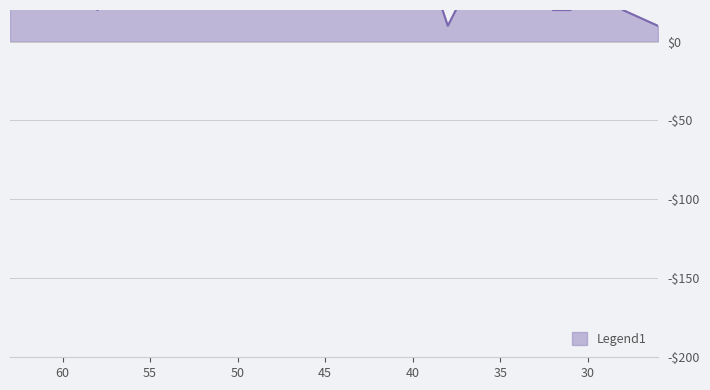

What is the ratio of the value at 29 to the value at 26?

3.0